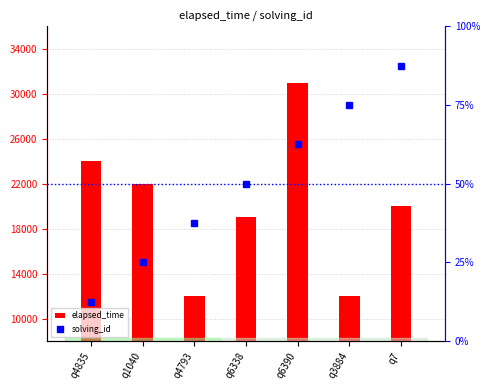

How many categories are shown in the chart?

7